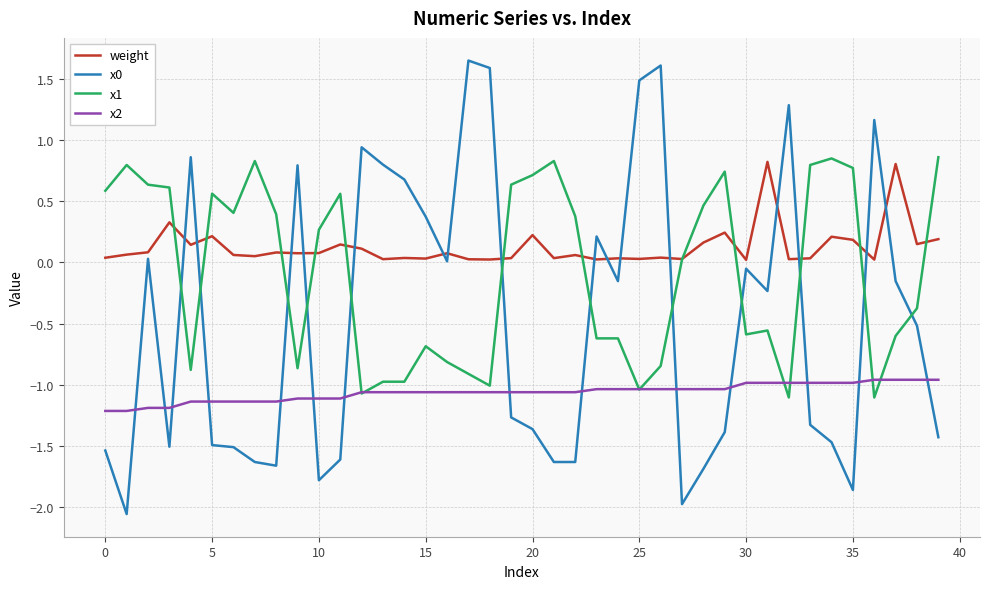

How many positive values does the x1 series have?

21